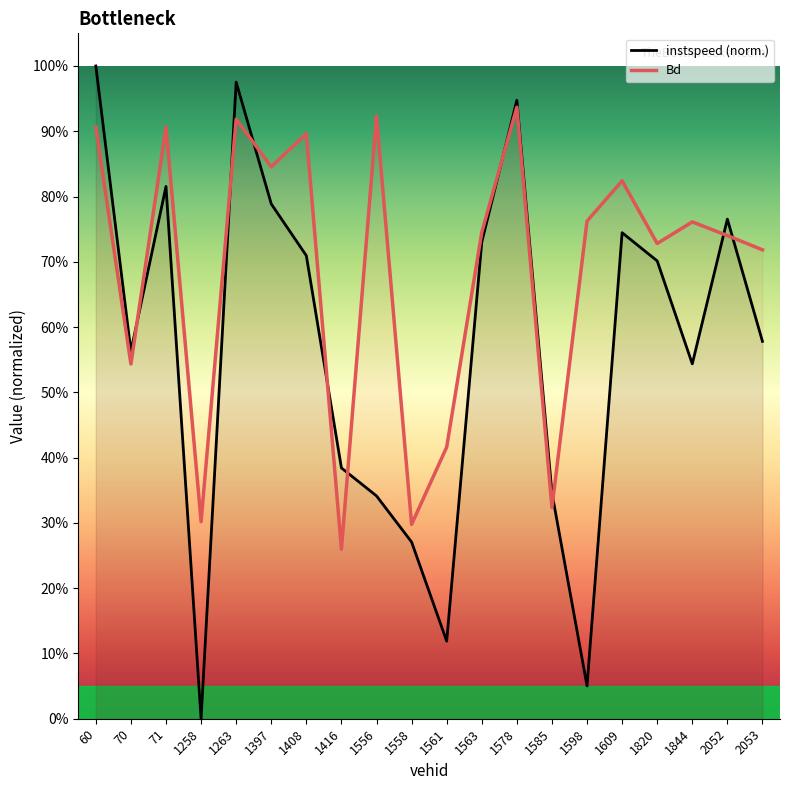

At which label is Bd closest to 0?

1416